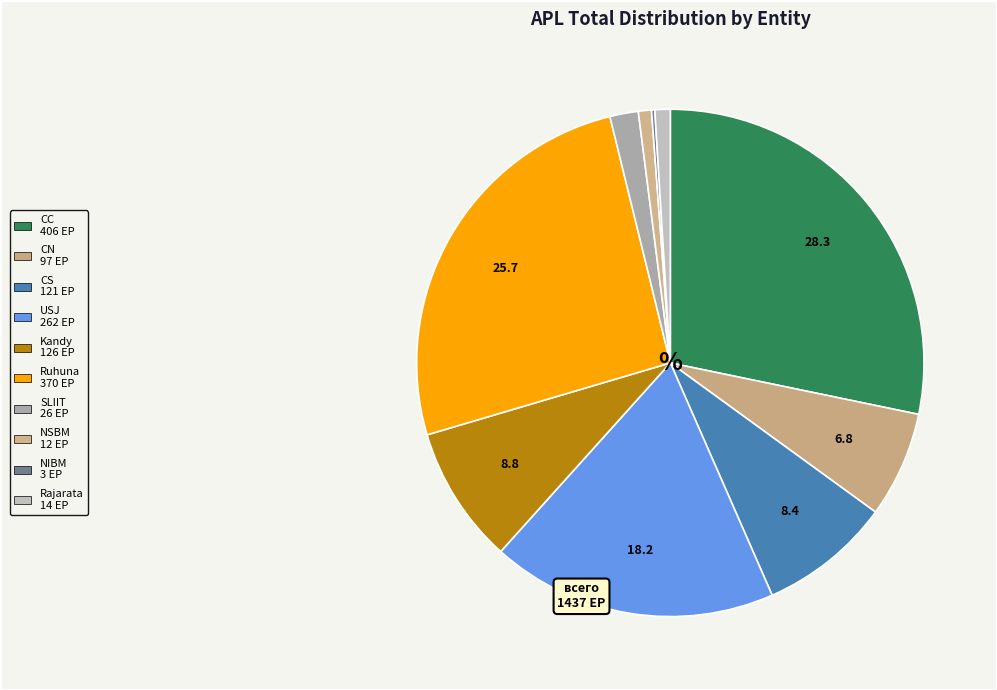

To the nearest percent, what percentage of the pie is Rajarata?

1%